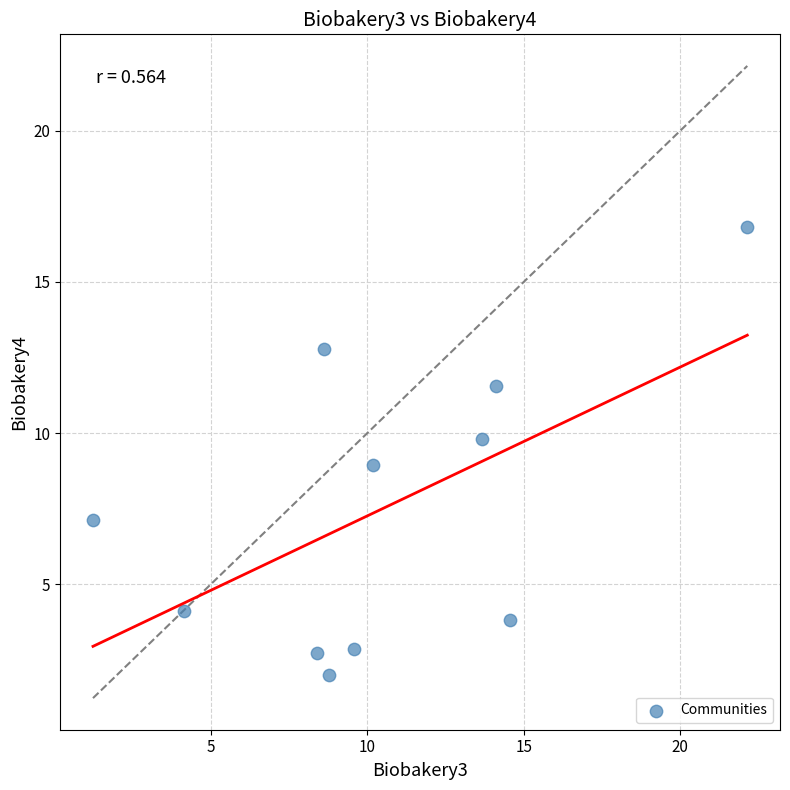

What is the average Y value?

7.5